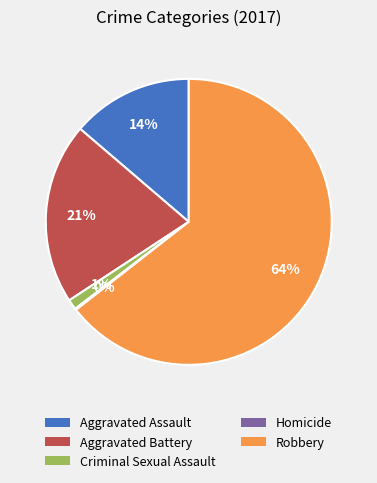

Between Aggravated Assault and Criminal Sexual Assault, which is larger?

Aggravated Assault